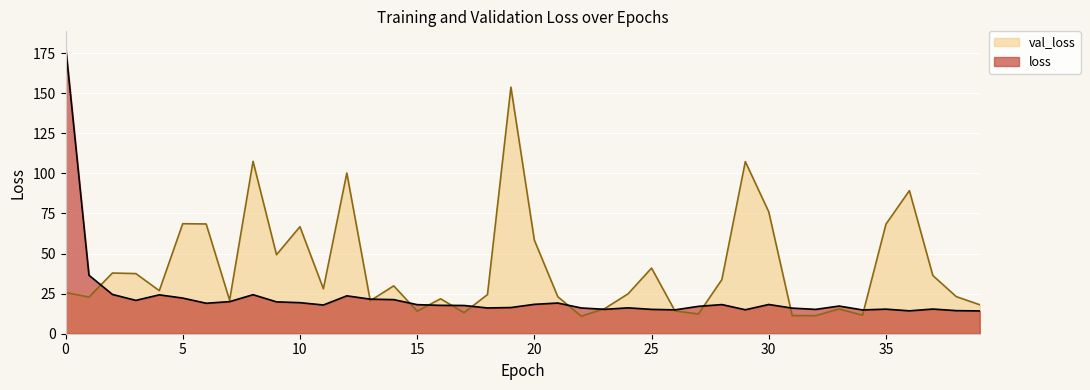

Rank the categories by val_loss value from highest to lowest.

19, 8, 29, 12, 36, 30, 5, 6, 35, 10, 20, 9, 25, 2, 3, 37, 28, 14, 11, 4, 0, 24, 18, 38, 21, 1, 16, 7, 13, 39, 23, 33, 26, 15, 17, 27, 34, 31, 32, 22